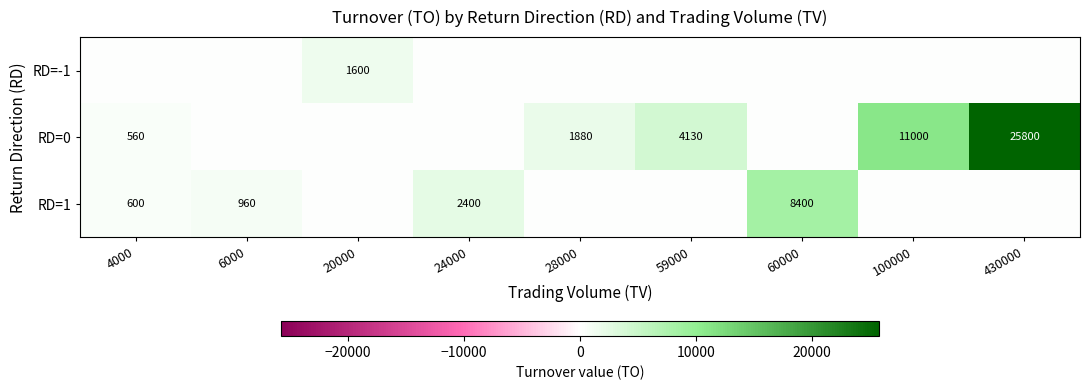

The RD=0 series shows 2251 at 59000. True or false?

False